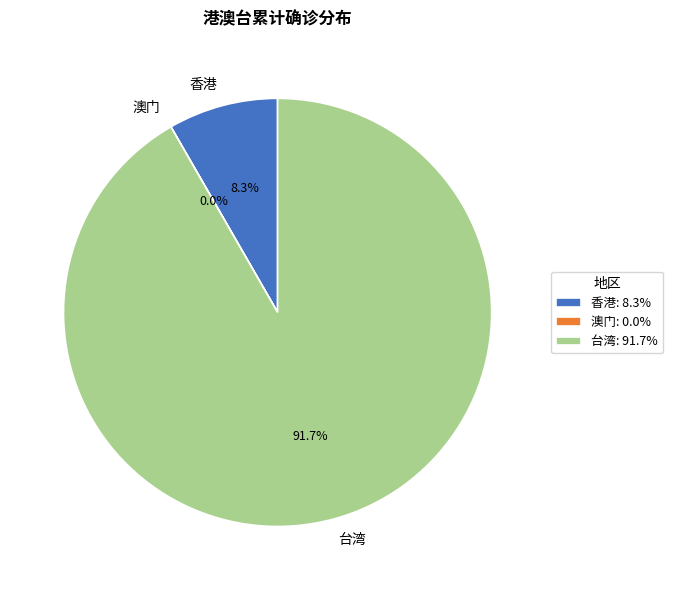

To the nearest percent, what is the difference between the largest and smallest slice percentages?

92%